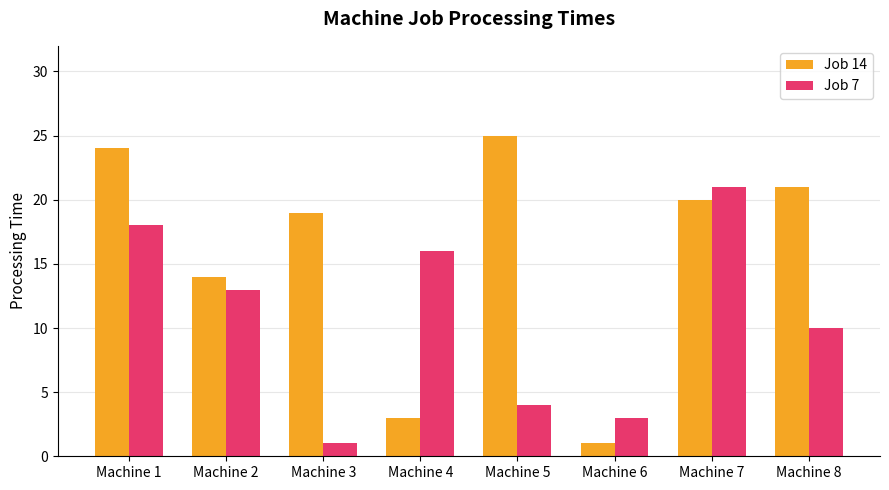

How many distinct data groups are displayed?

2